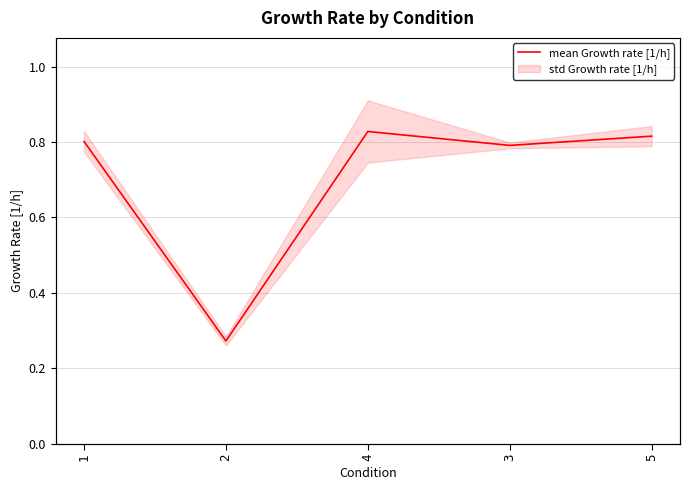

Reading left to right, extract all data points from this chart.

0.8	0.3	0.8	0.8	0.8